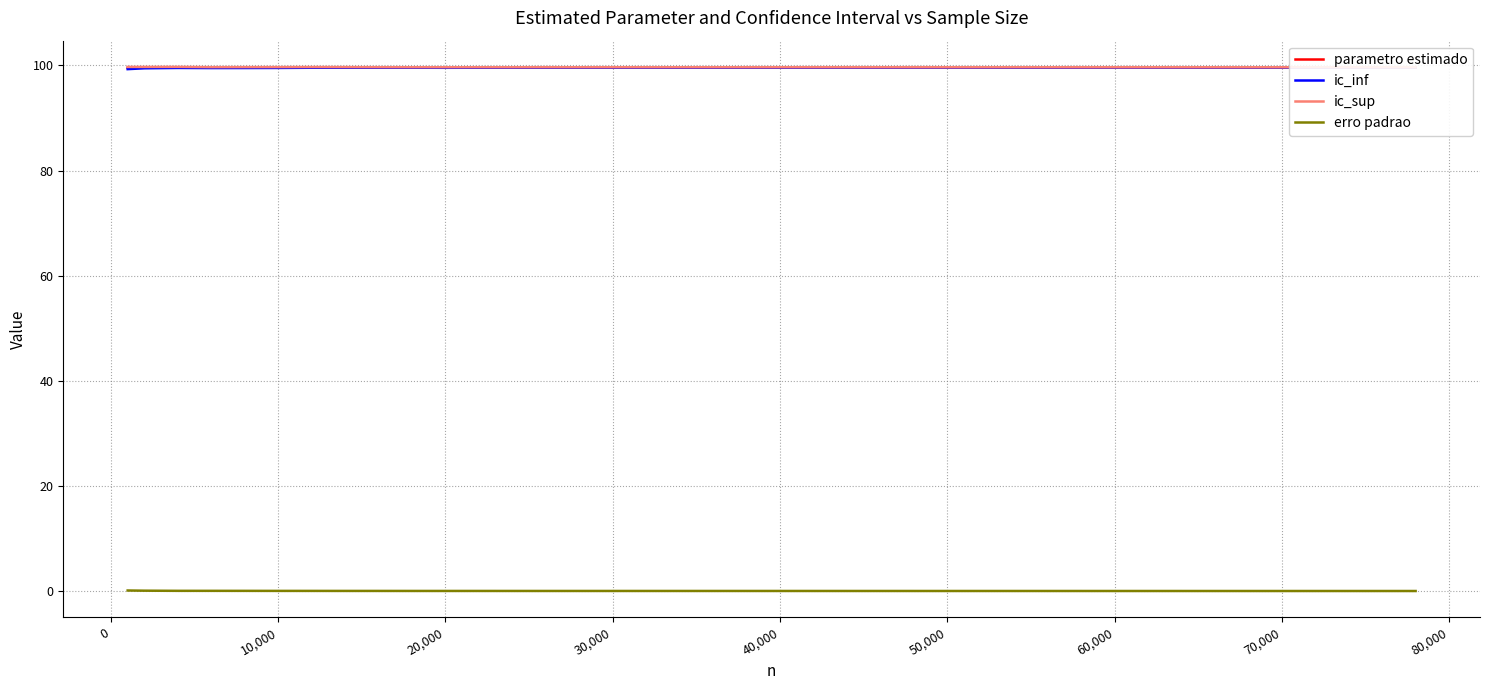

What are all the series names shown in the legend?

parametro estimado, ic_inf, ic_sup, erro padrao